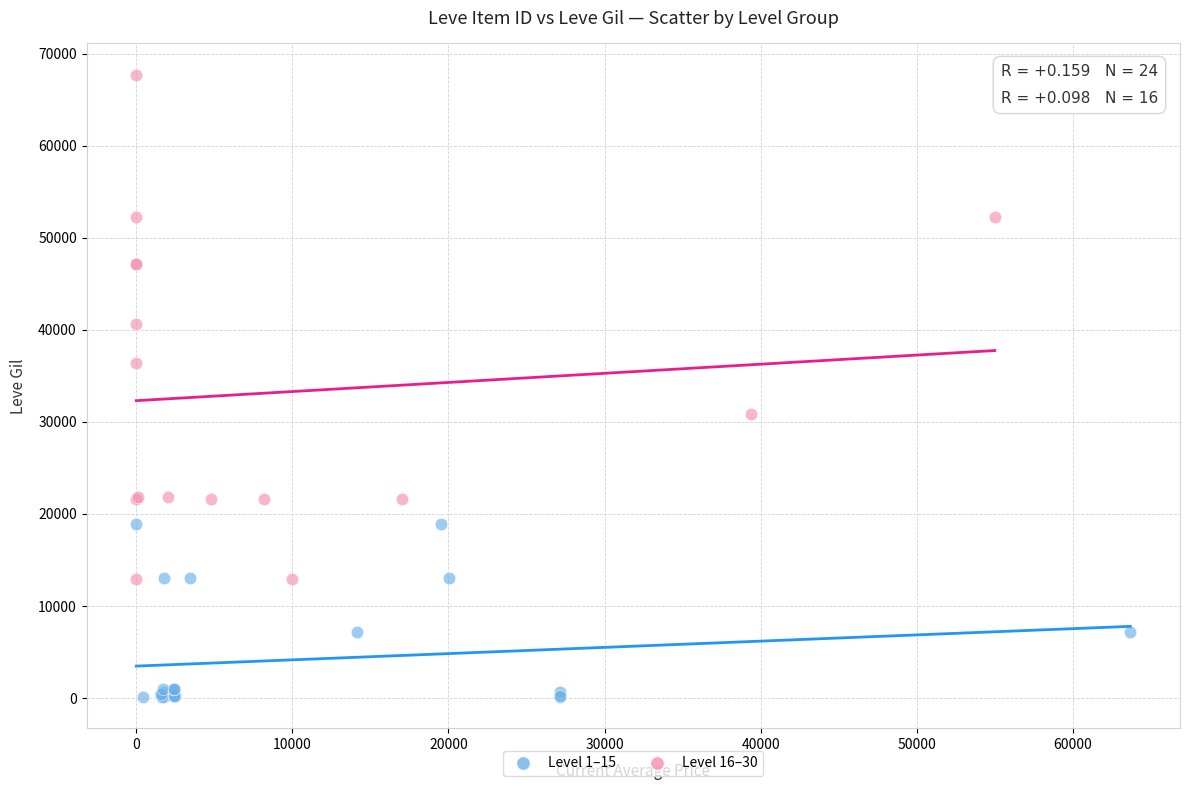

Which series has the largest Y range (max minus min)?

Level 16–30